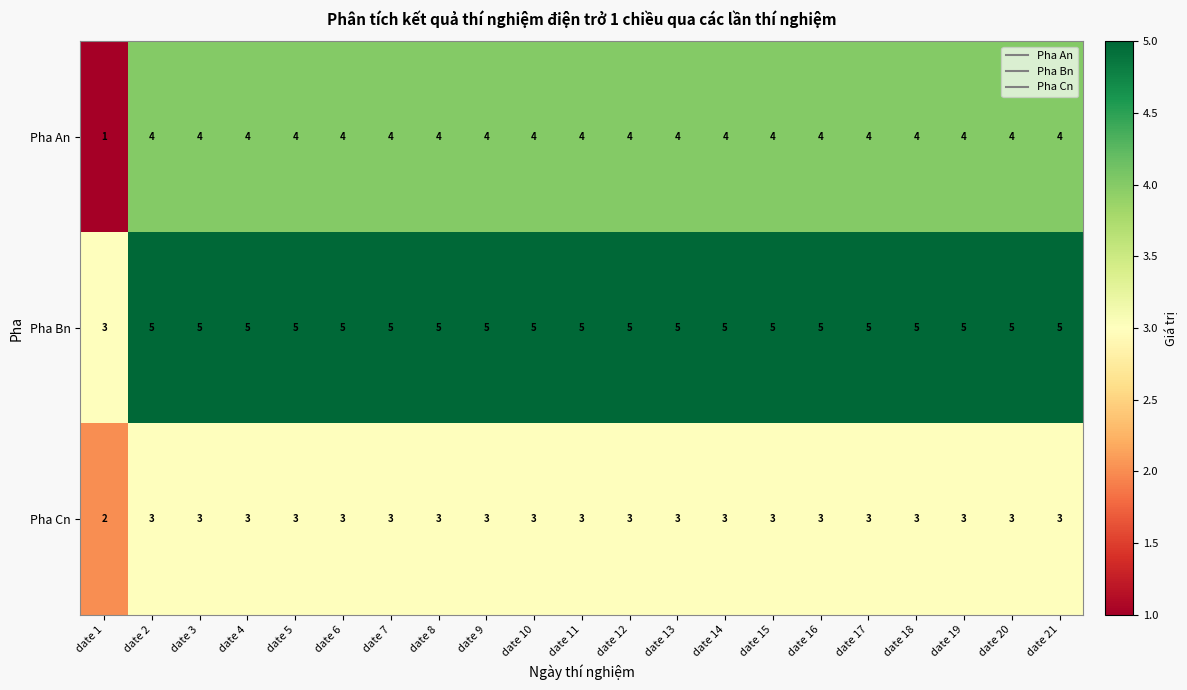

True or false: Pha An has a value of 2 at date 4.

False